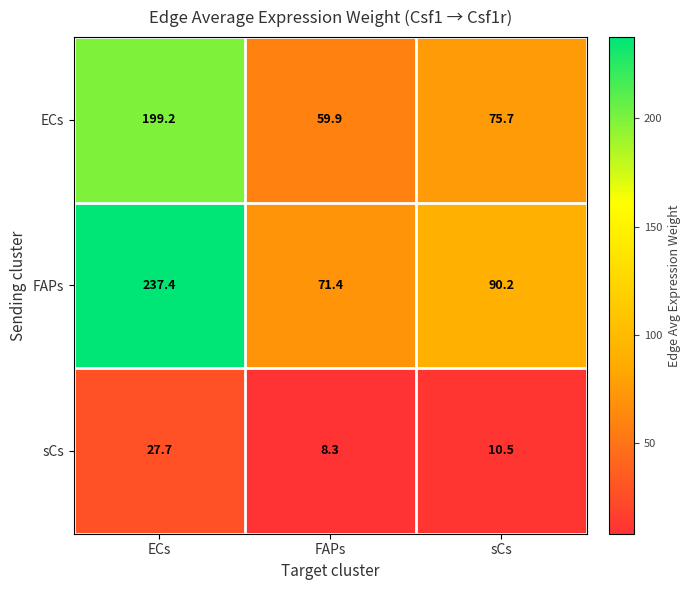

Reading right to left, what are all the values shown in this chart?

ECs: sCs=75.7	FAPs=59.9	ECs=199.2
FAPs: sCs=90.2	FAPs=71.4	ECs=237.4
sCs: sCs=10.5	FAPs=8.3	ECs=27.7